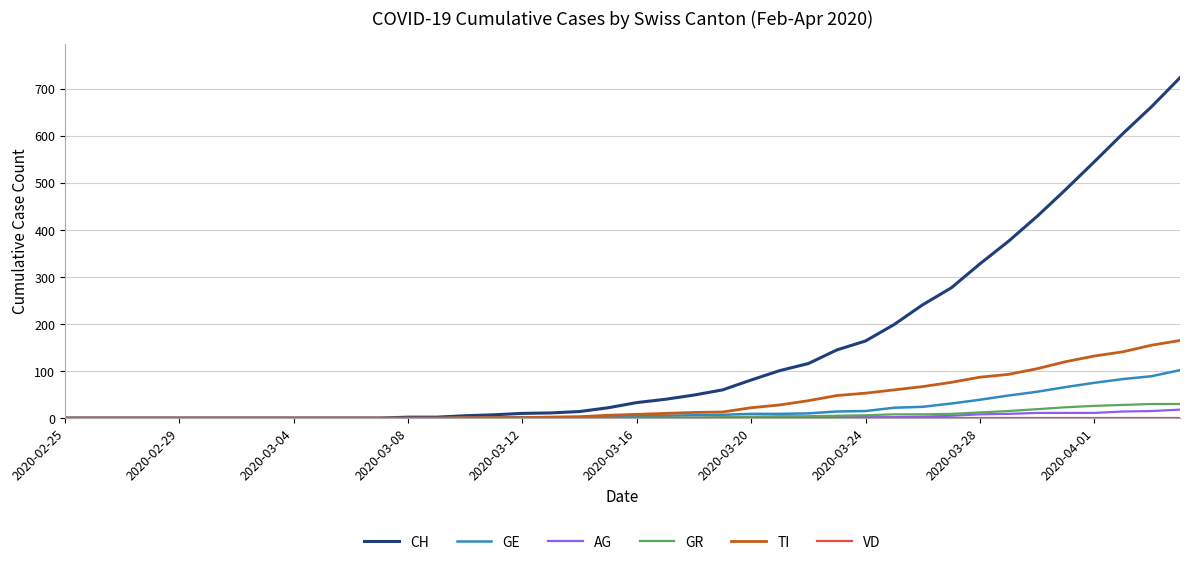

Which series has the widest spread of values?

CH